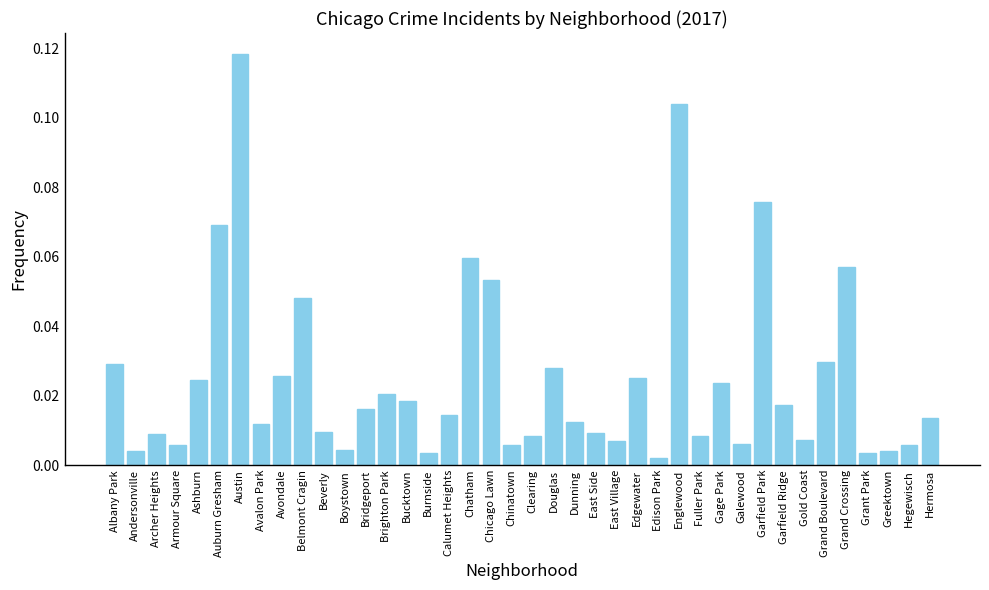

What is the sum of all values?

1.0